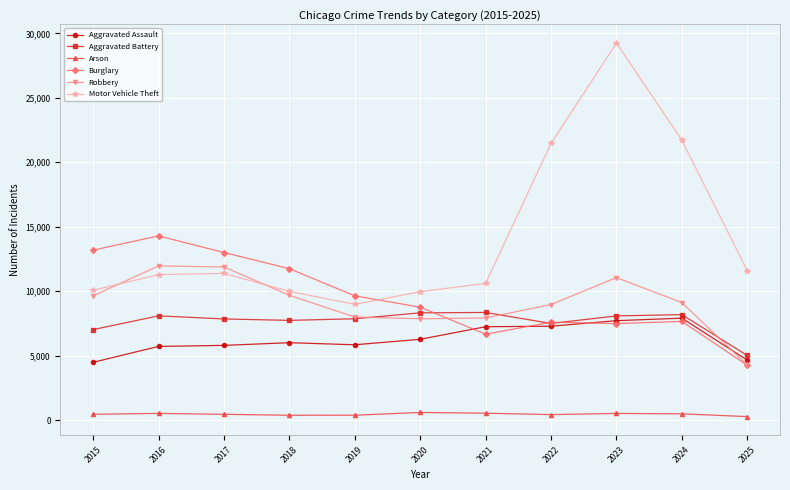

How many data points in Aggravated Assault are less than 6002?

5